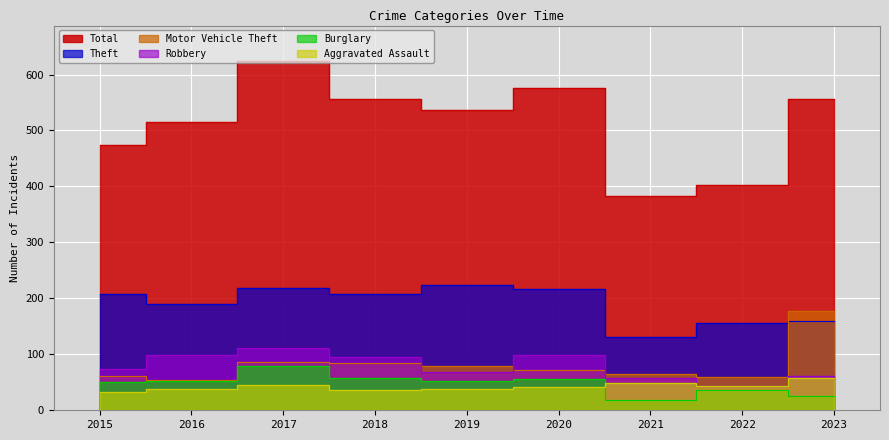

Count the number of data series in this chart.

6